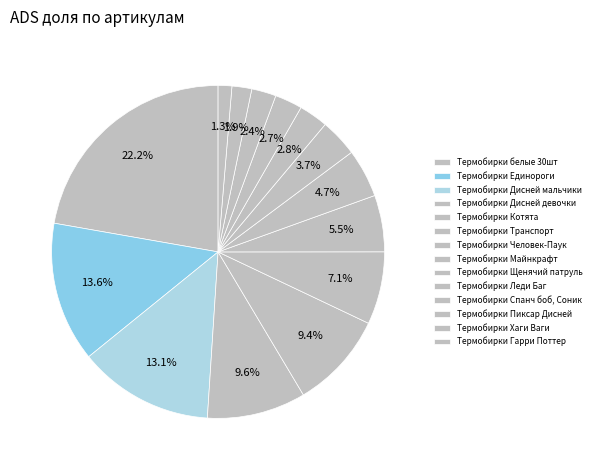

Which slice is the smallest?

Термобирки Гарри Поттер